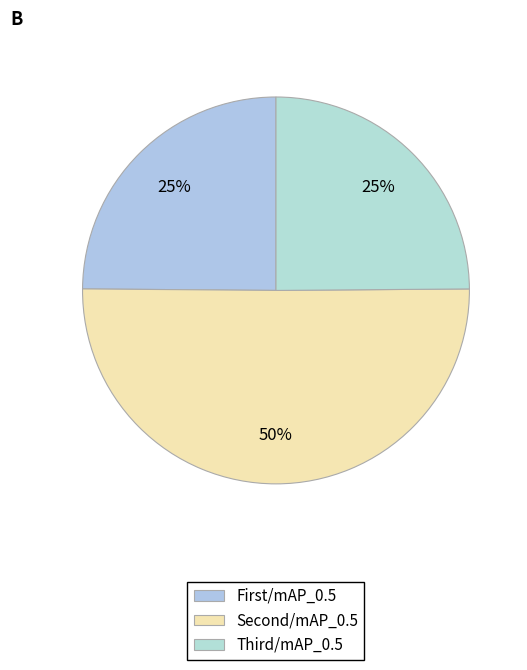

How many slices are in this pie chart?

3